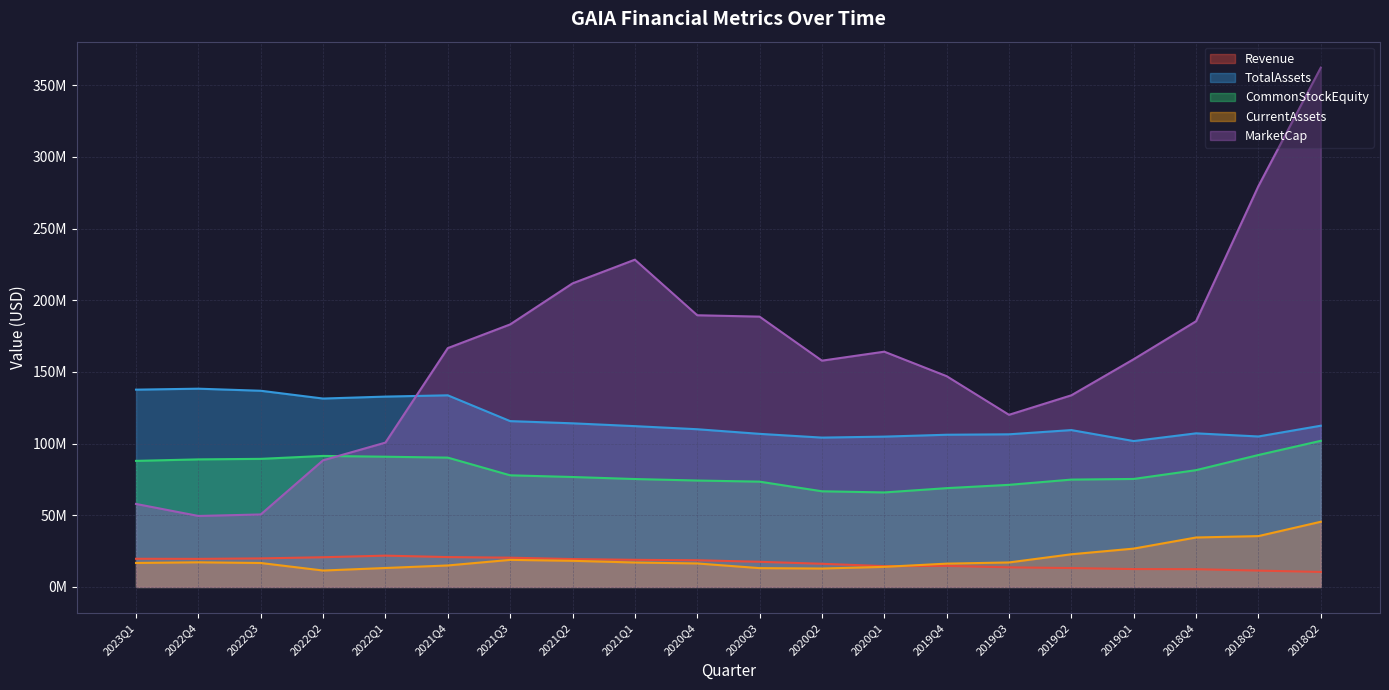

How many interior local peaks does the MarketCap series have?

2